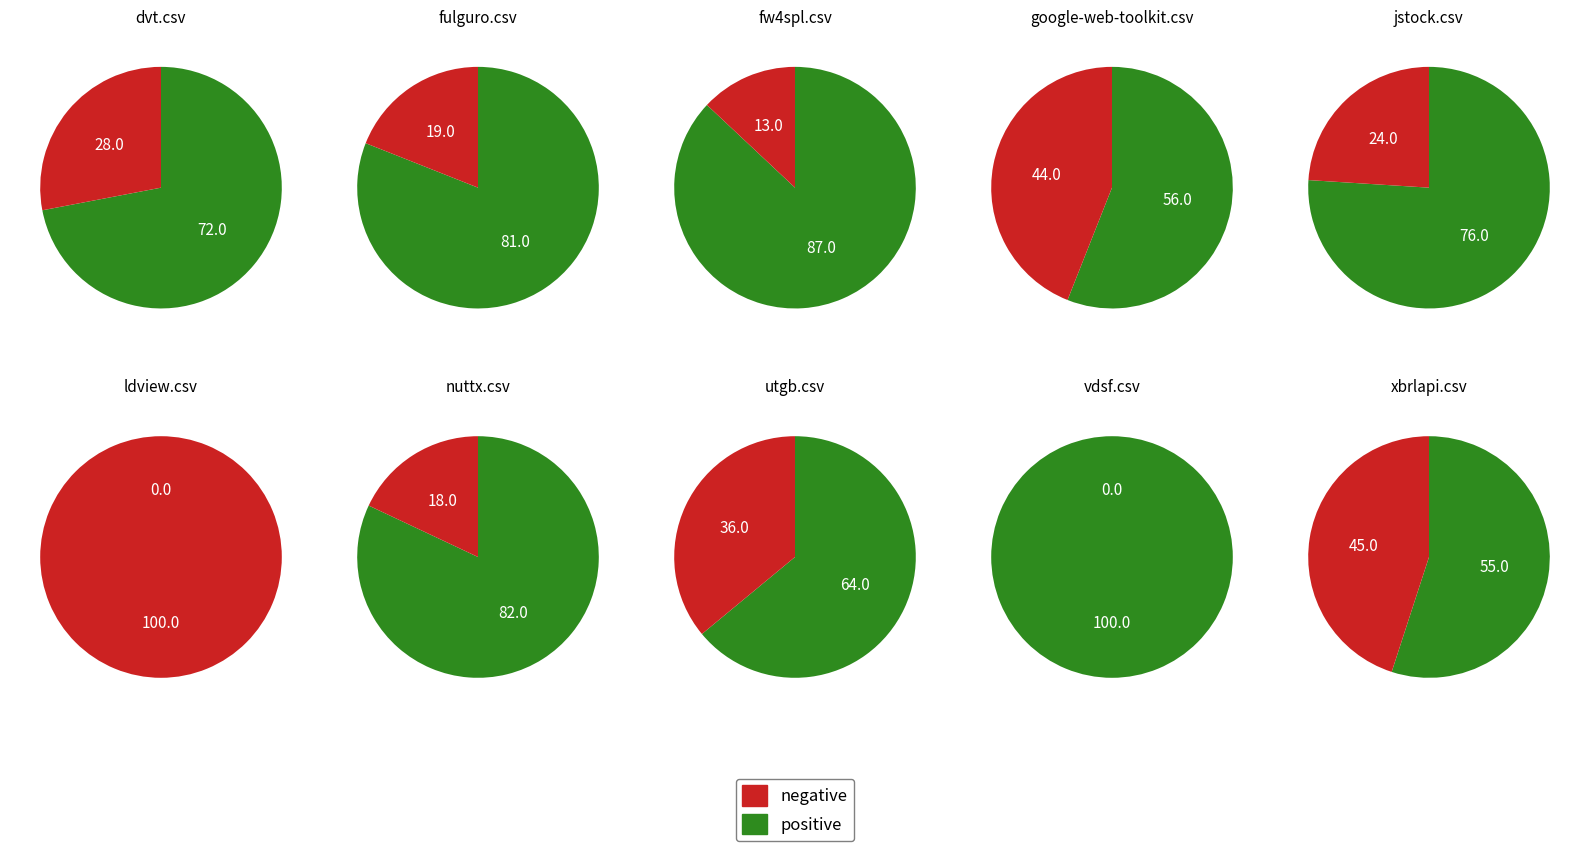

What is the ratio of the value at jstock.csv to the value at vdsf.csv?

0.8